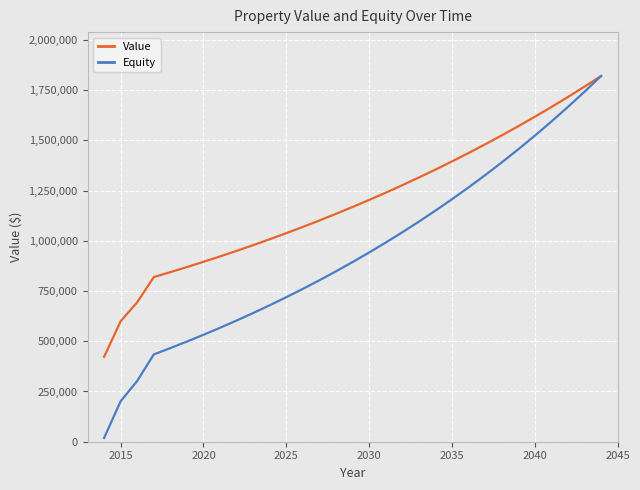

What is the lowest value of the Value series?

422500.0